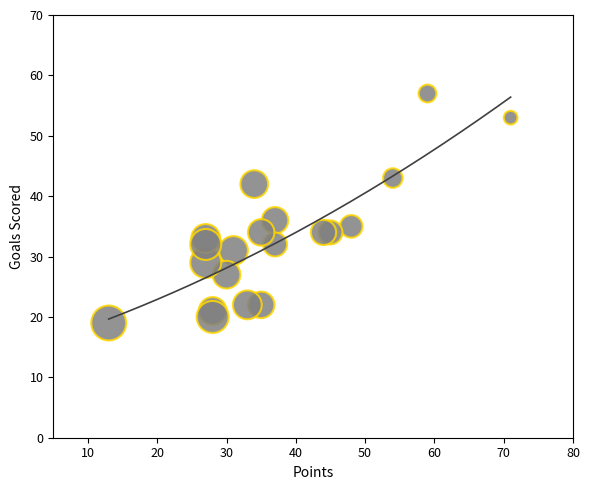

What is the range of X values (max minus min)?

58